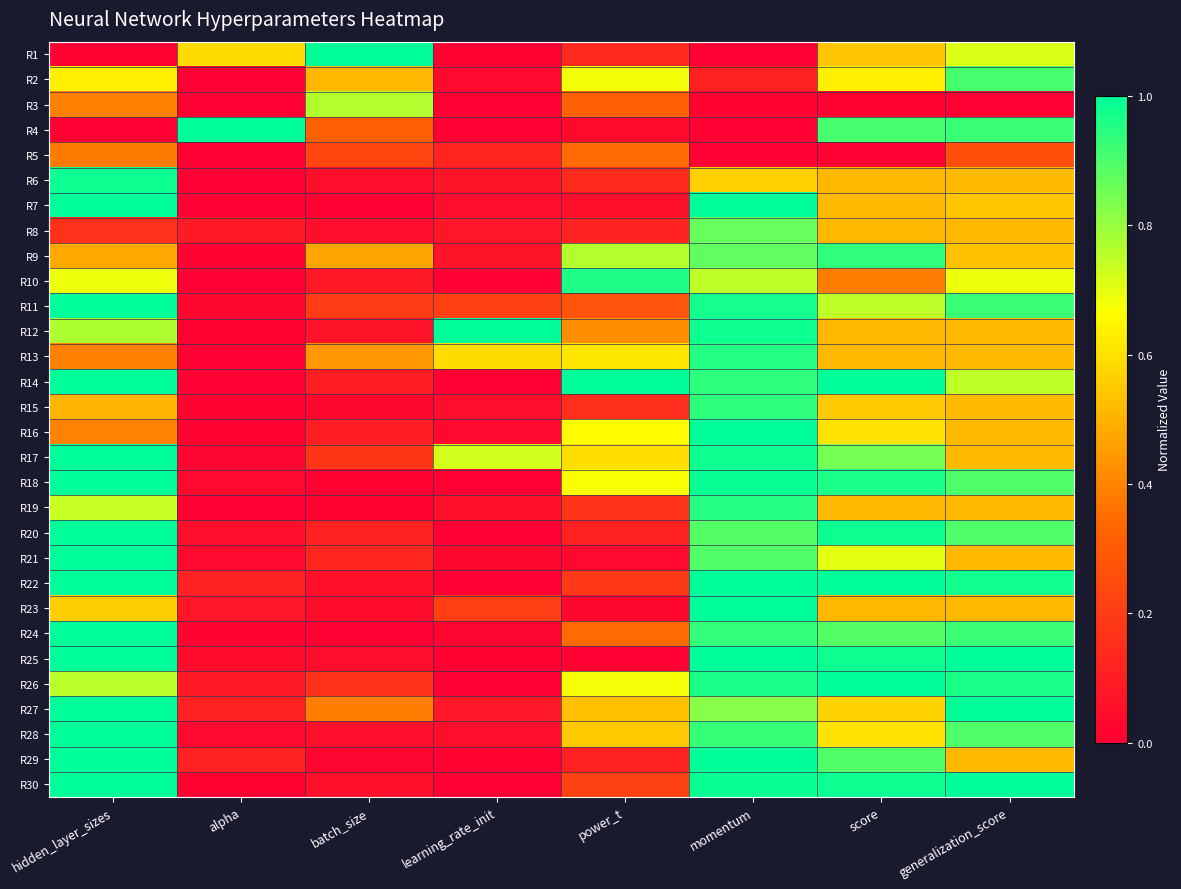

What is the spread (max minus min) of values at batch_size?

1.0